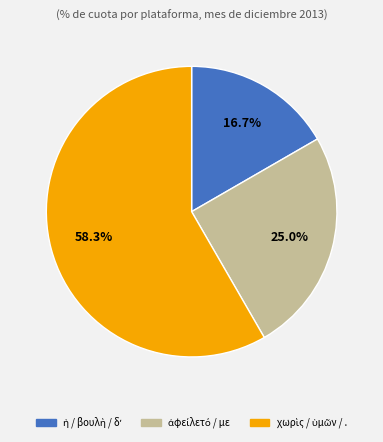

Is there any slice that represents more than half of the pie?

Yes